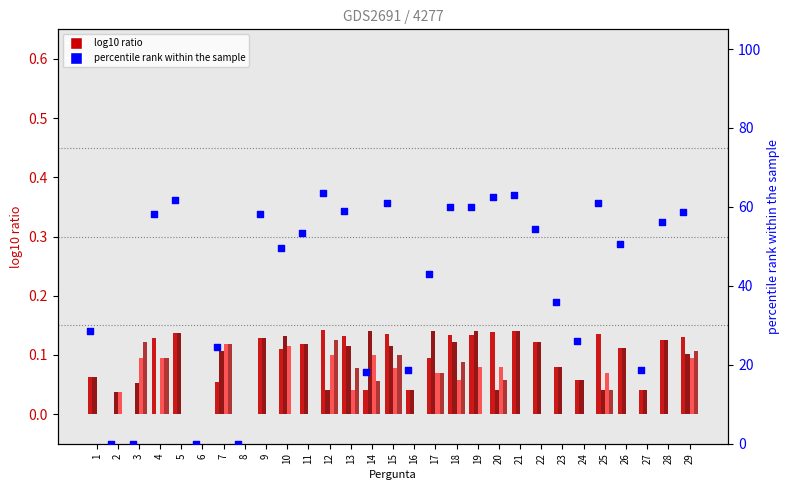

Is the value of percentile rank within the sample at 29 greater than the value of col_1 at 2?

Yes